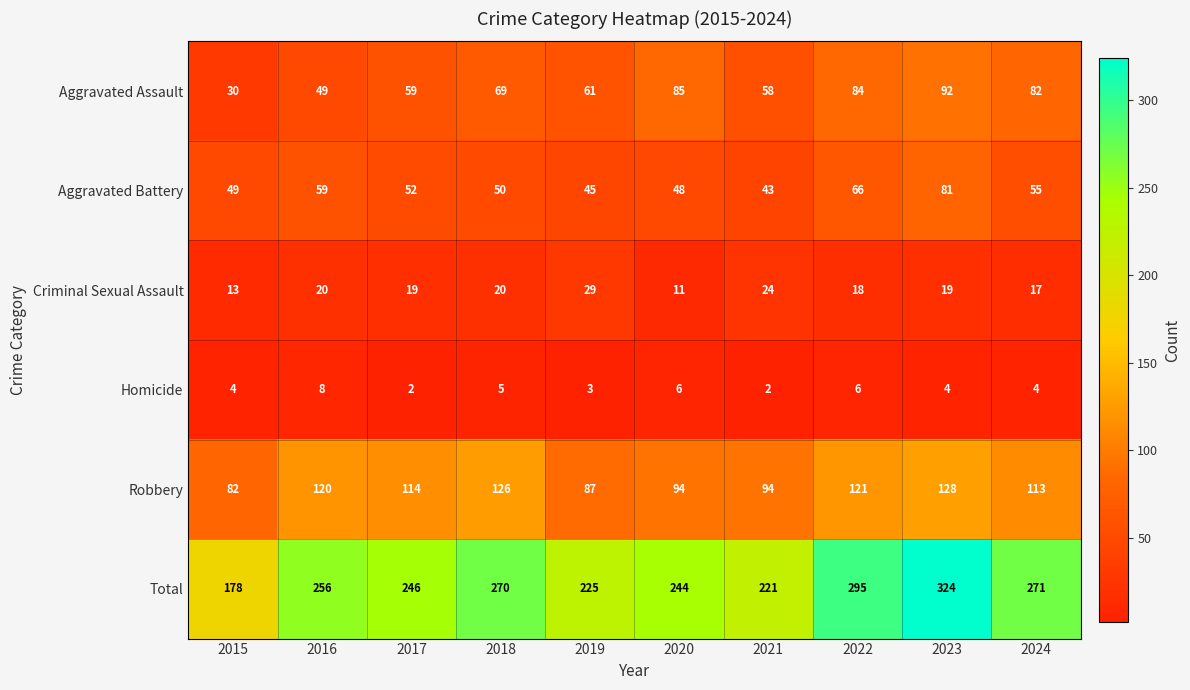

At which category is the sum across all series the highest?

2023